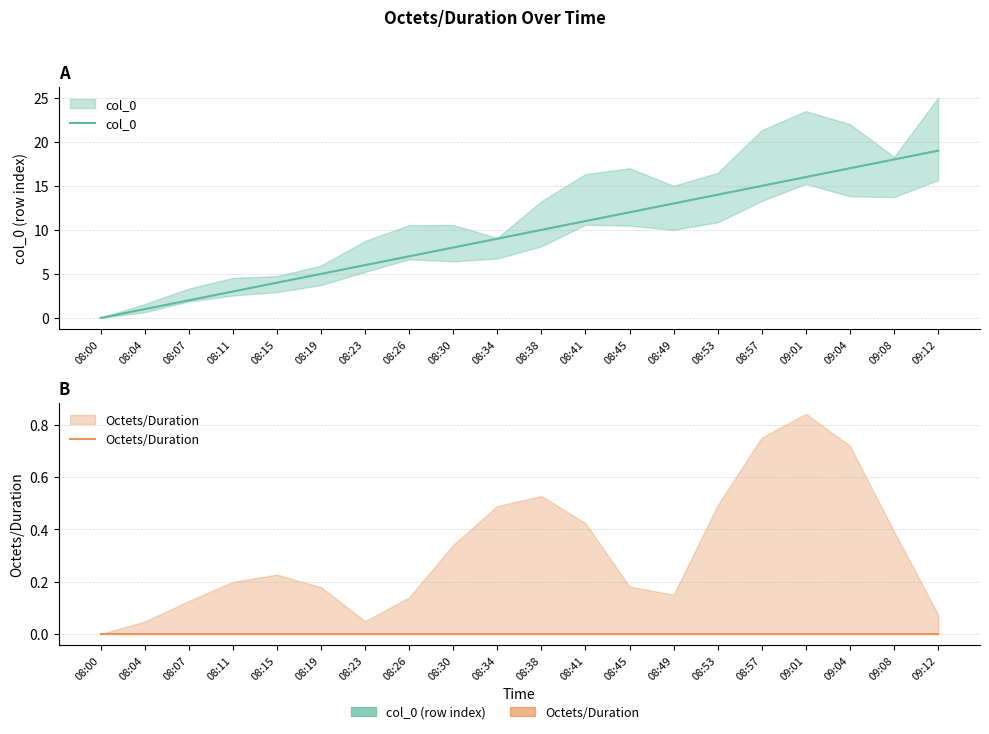

How many distinct data groups are displayed?

2